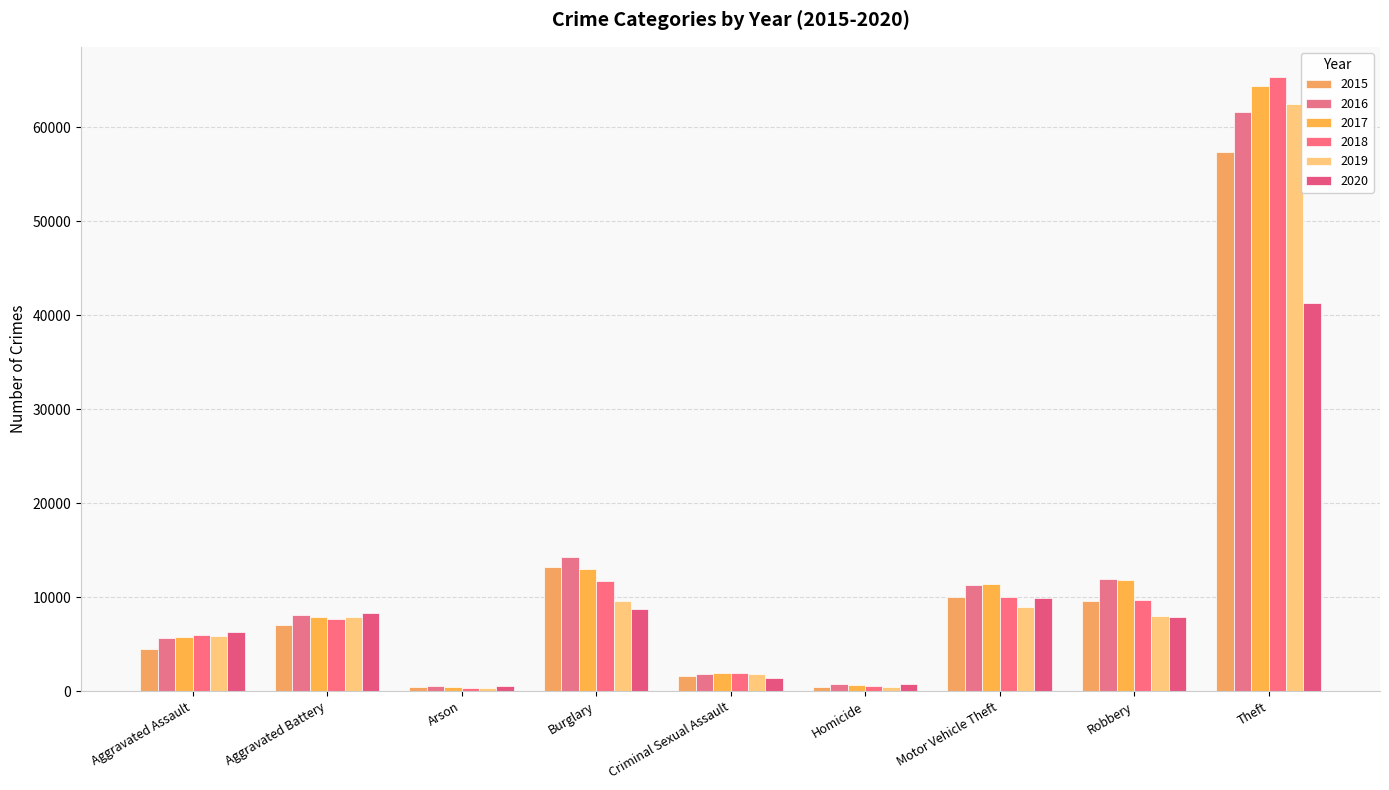

The 2019 series shows 26114 at Theft. True or false?

False